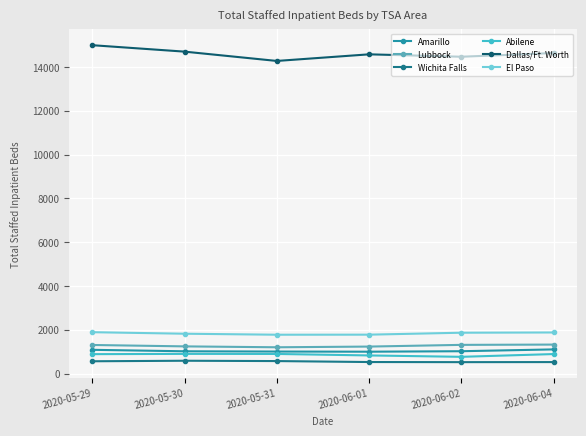

What is the label of the 3rd point from the left?

2020-05-31